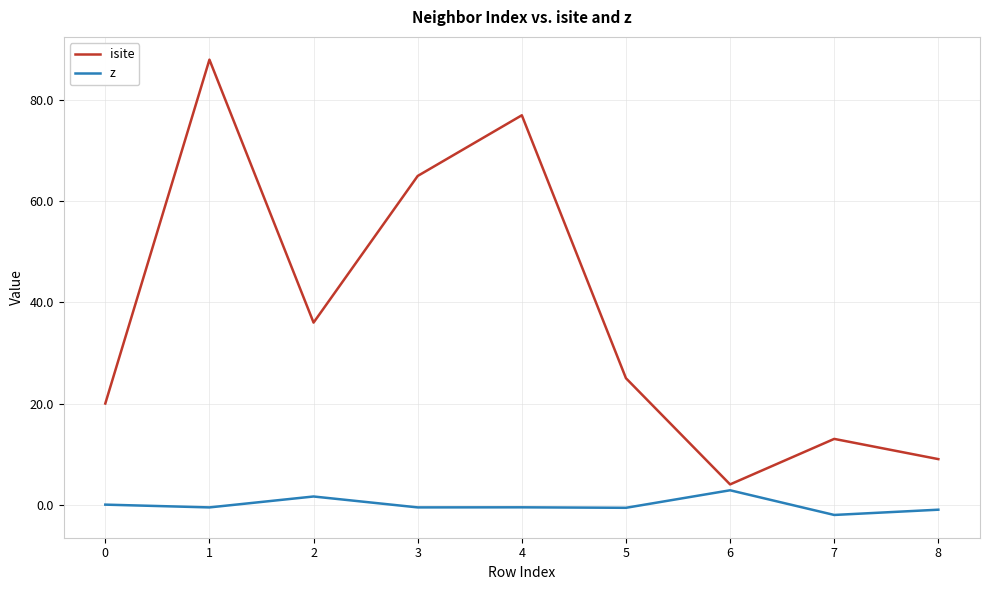

What is the difference between the isite values at 7 and 0?

7.0